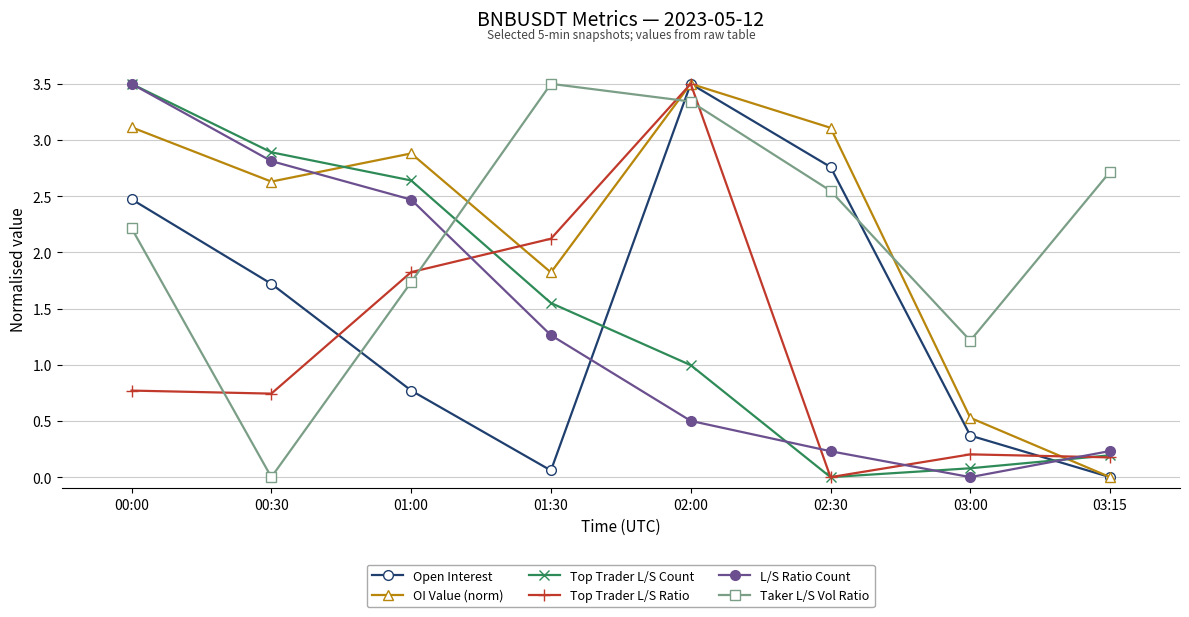

What is the difference between the Open Interest values at 01:30 and 00:30?

1.7